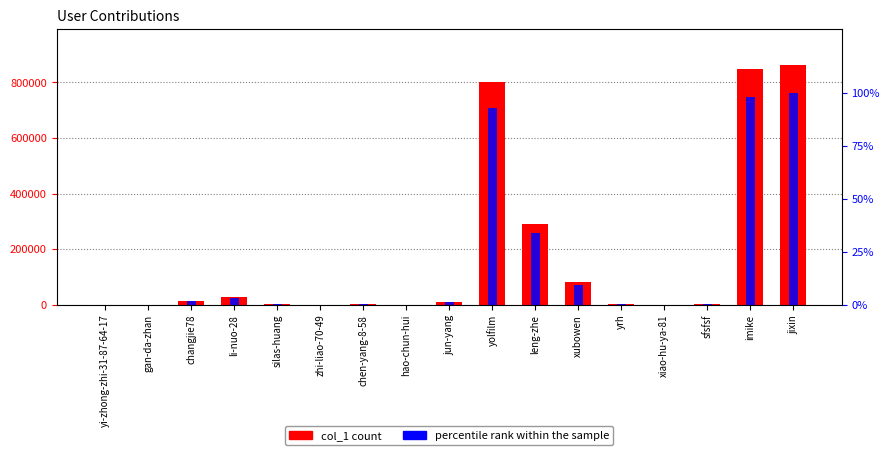

At which category is the sum across all series the highest?

jixin